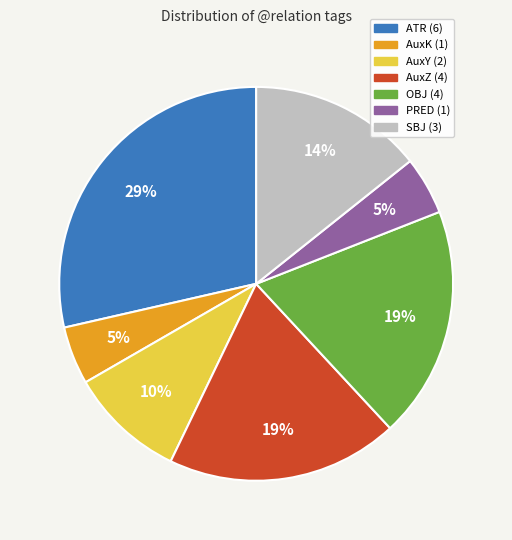

Which has a higher value, ATR or AuxK?

ATR